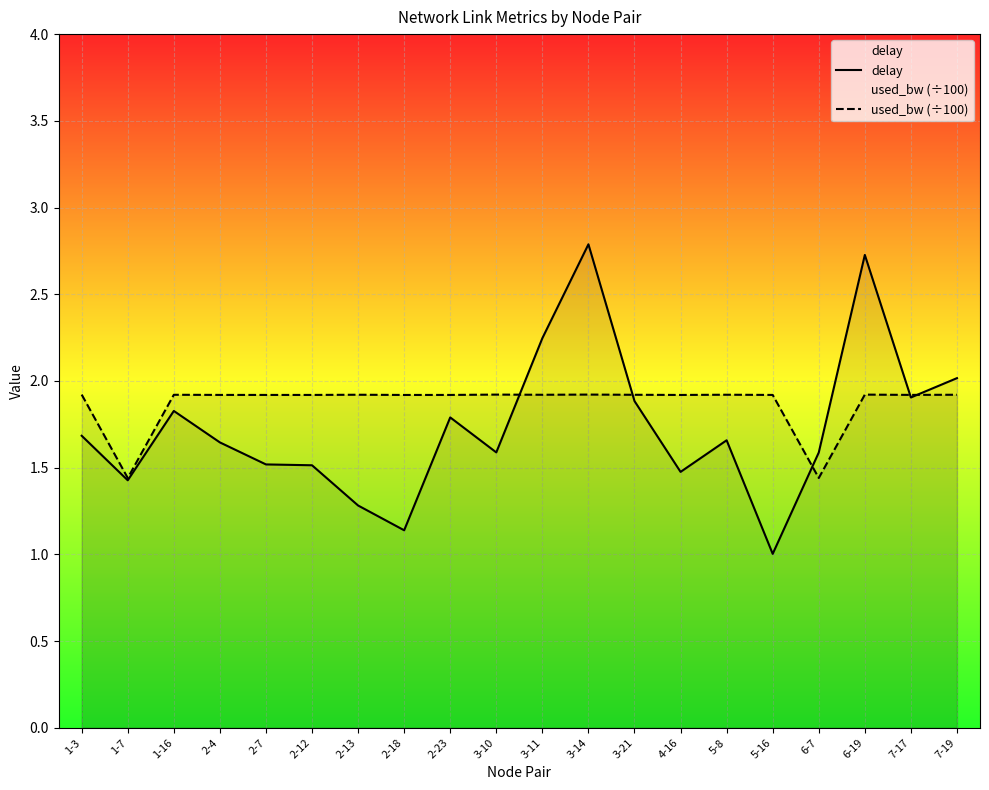

How many lines are shown in the chart?

2